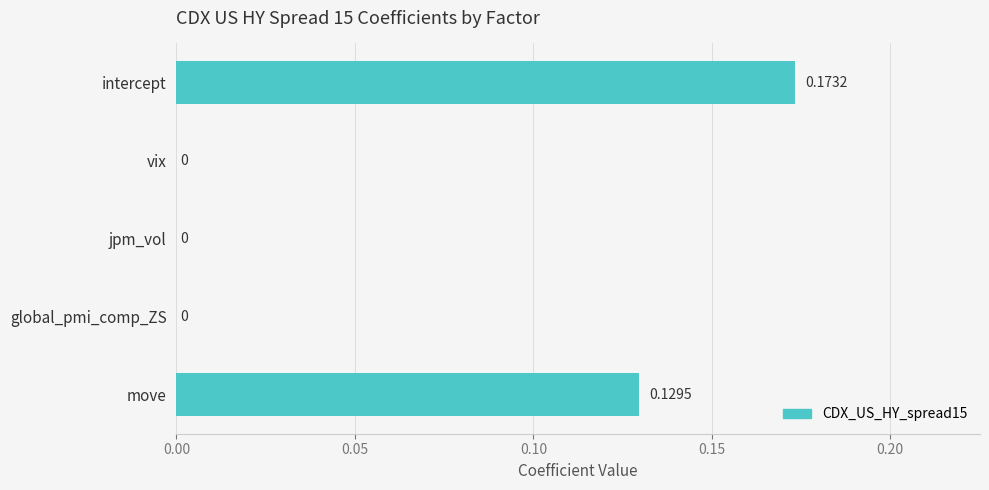

Are the bars horizontal?

Yes